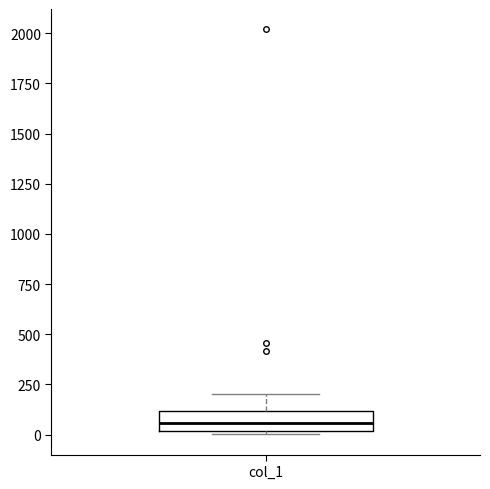

Read this box plot against the y-axis: the position of the median line, the range covered by the box, and the ends of both whiskers. The values are not printed on the chart, so give them approximately, as read against the axis.

median 50, box 0 to 100, whiskers 0 (just below the box's lower edge) to 200